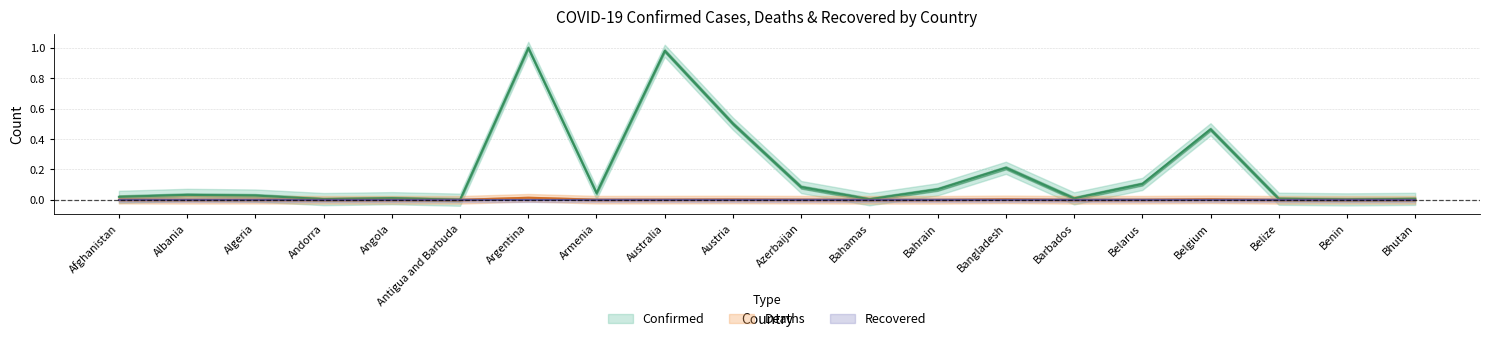

Where is the first local minimum for Deaths?

Albania